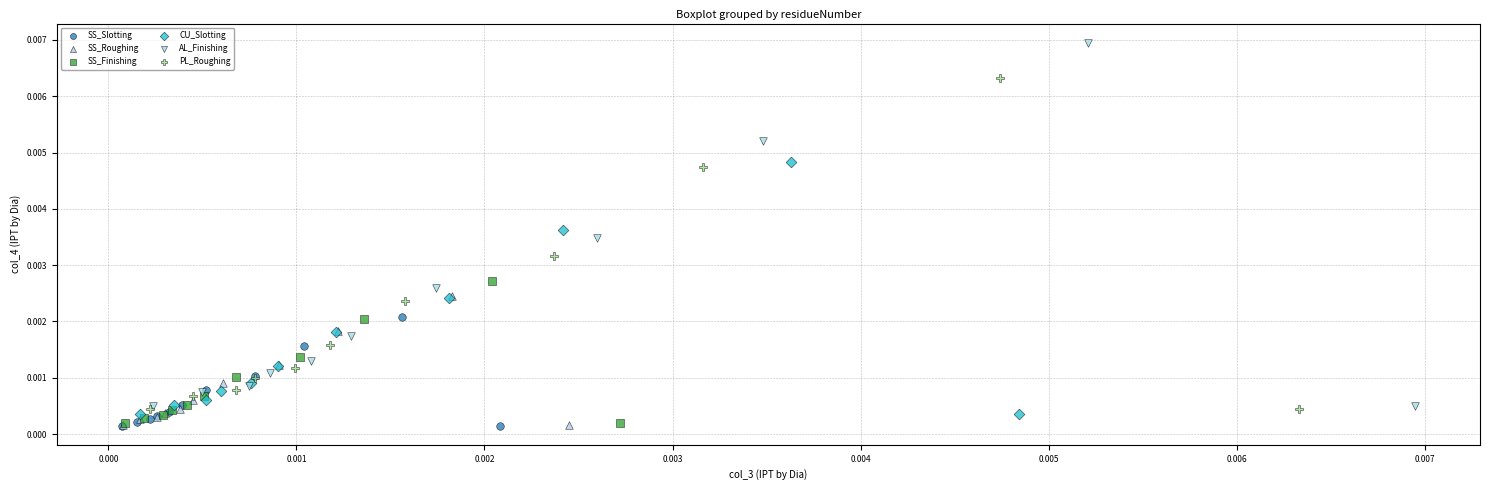

Which series has the widest spread of Y values?

AL_Finishing